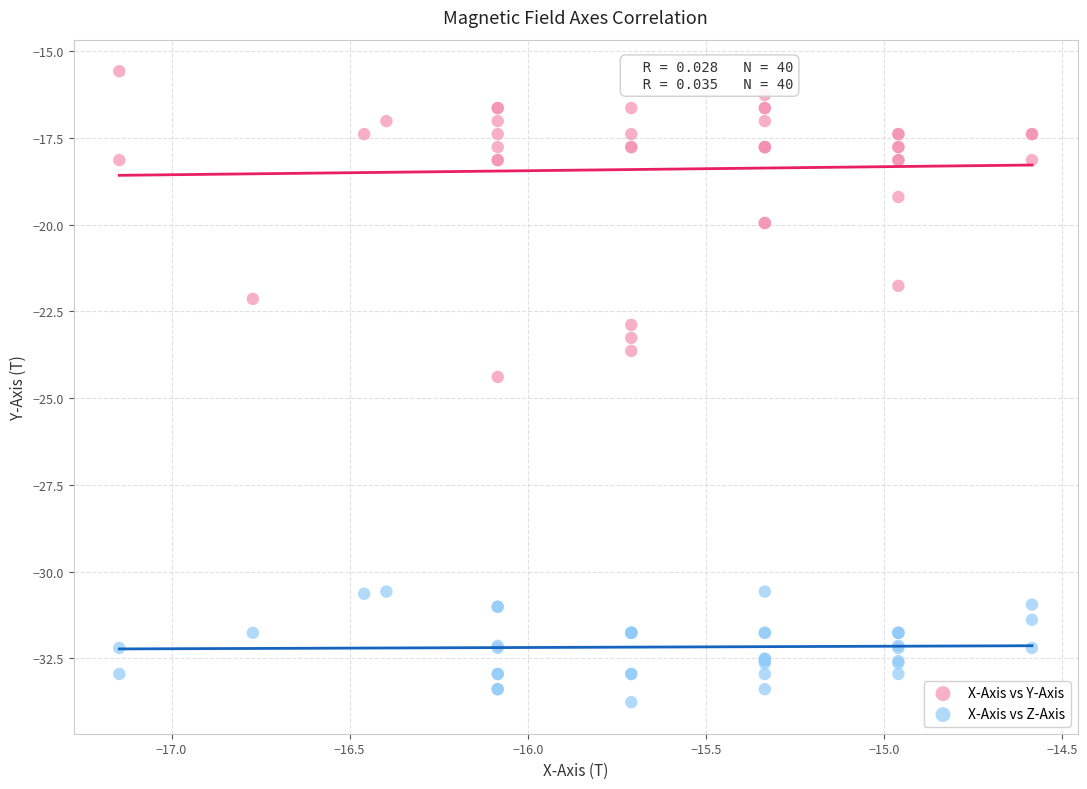

What are all the series names shown in the legend?

X-Axis vs Y-Axis, X-Axis vs Z-Axis